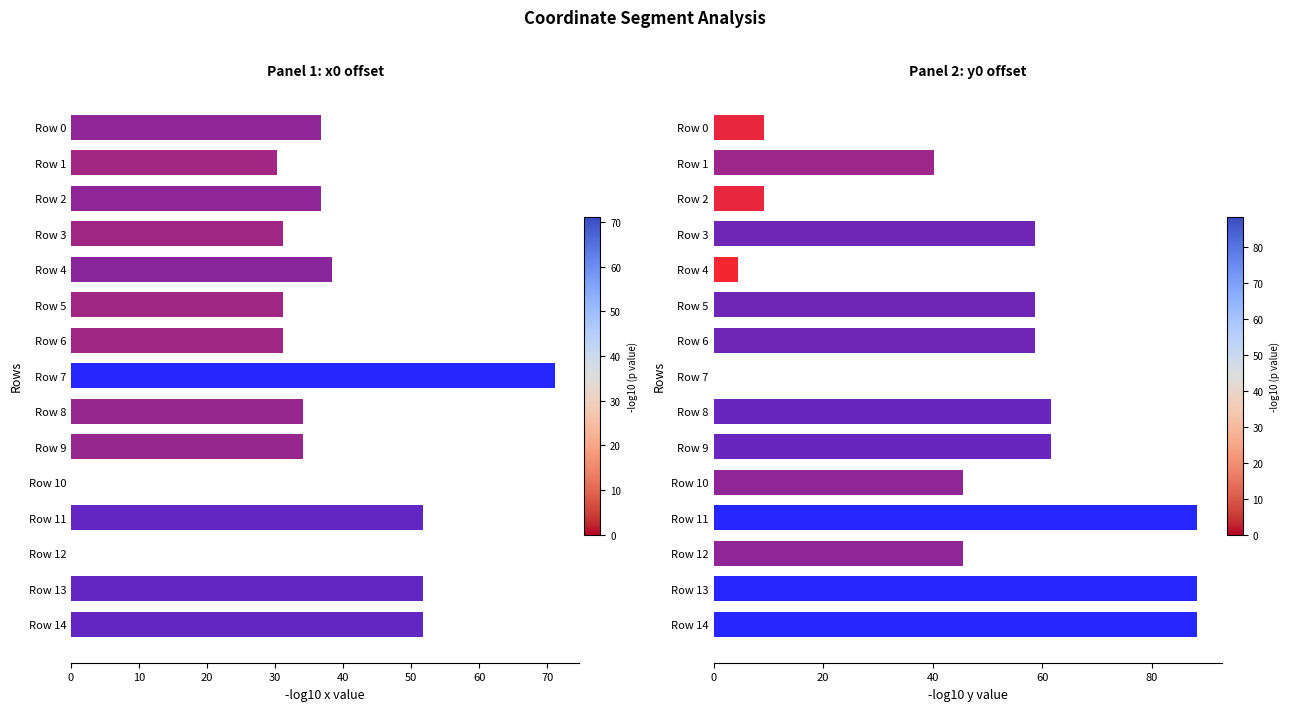

At how many categories does at least one series exceed 18?

15